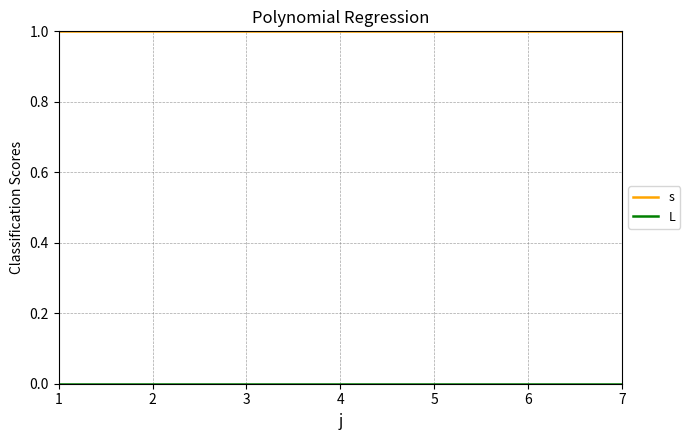

What is the spread (max minus min) of values at 5?

1